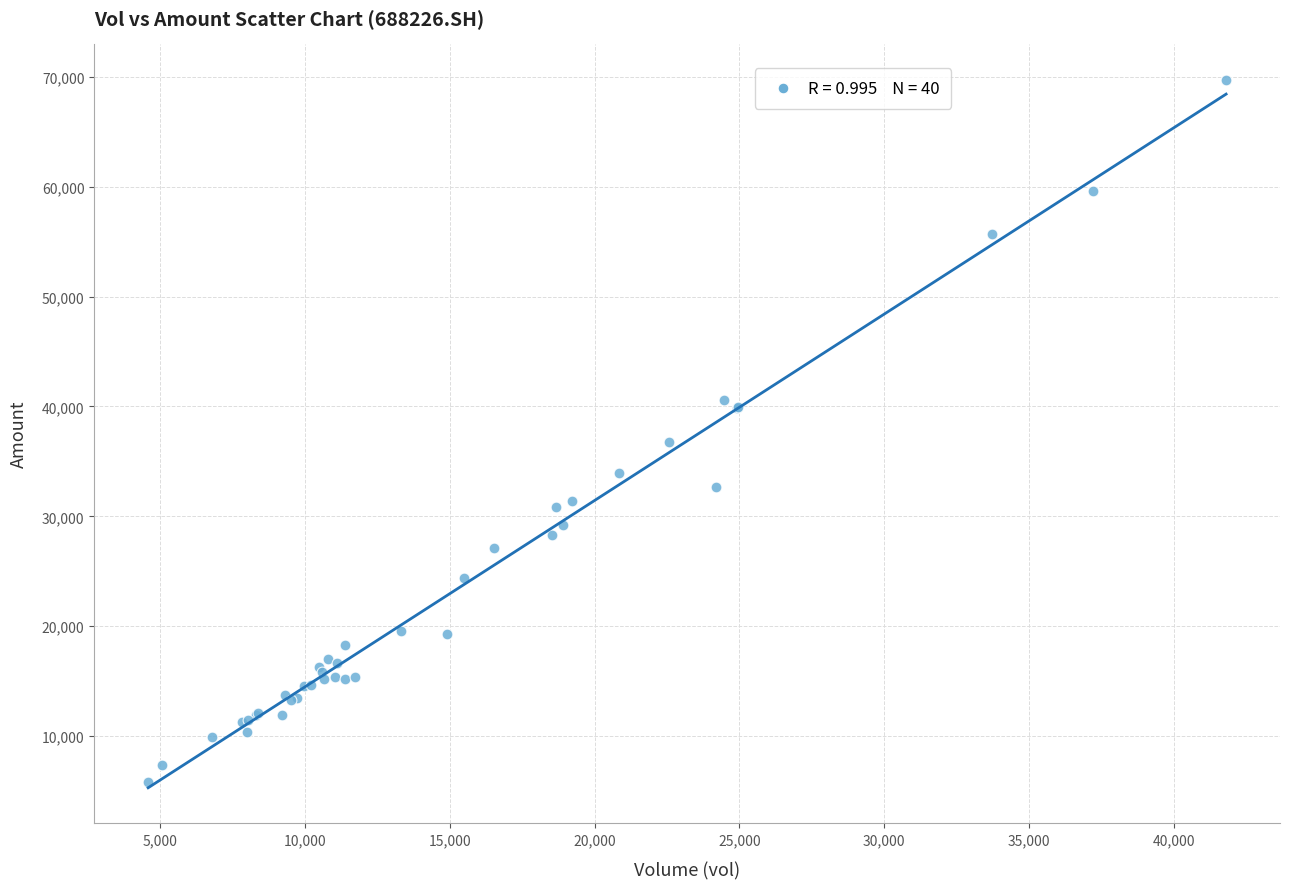

What Y value in the scatter plot is closest to 37780?

36727.6